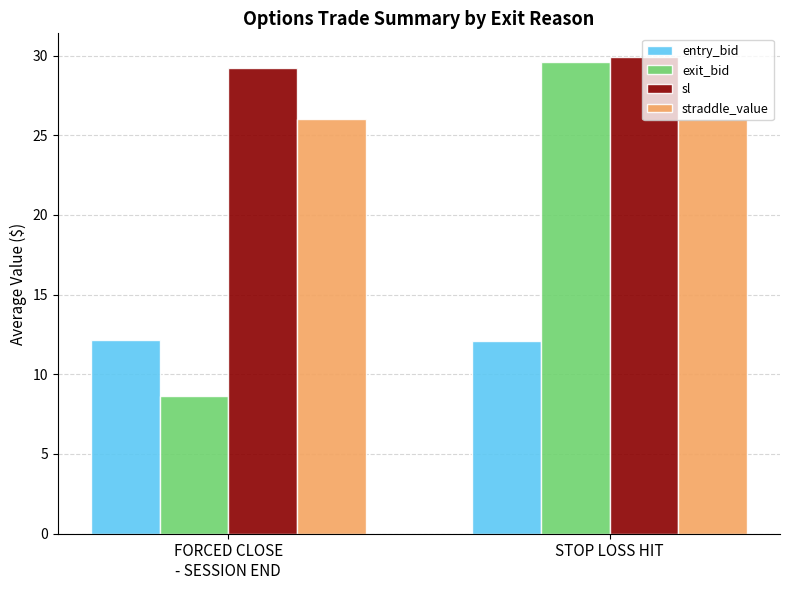

What is the greatest value displayed?

29.9